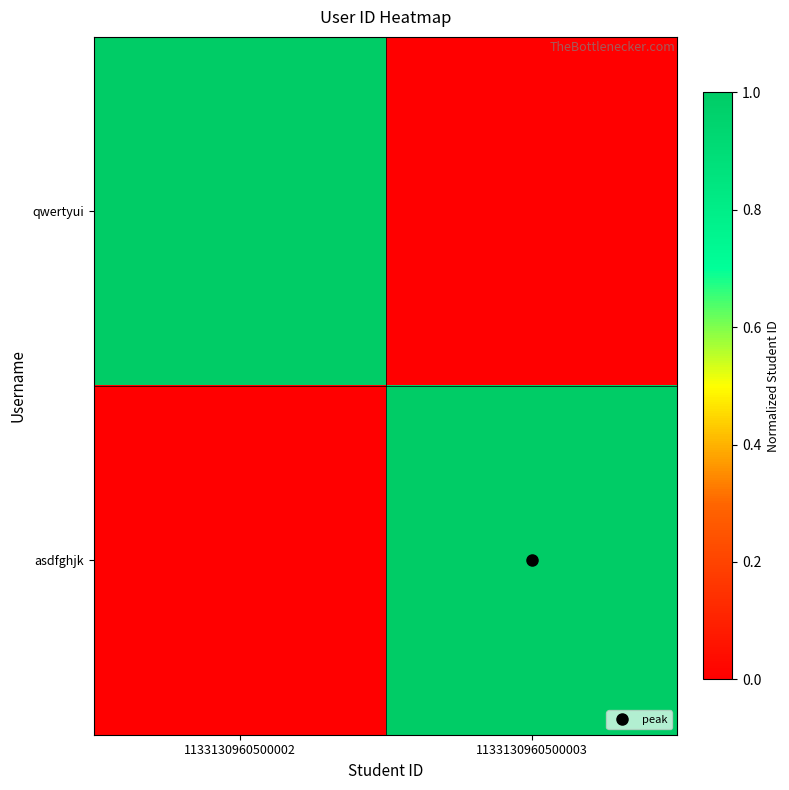

What is the spread (max minus min) of values at 1133130960500003?

1.0